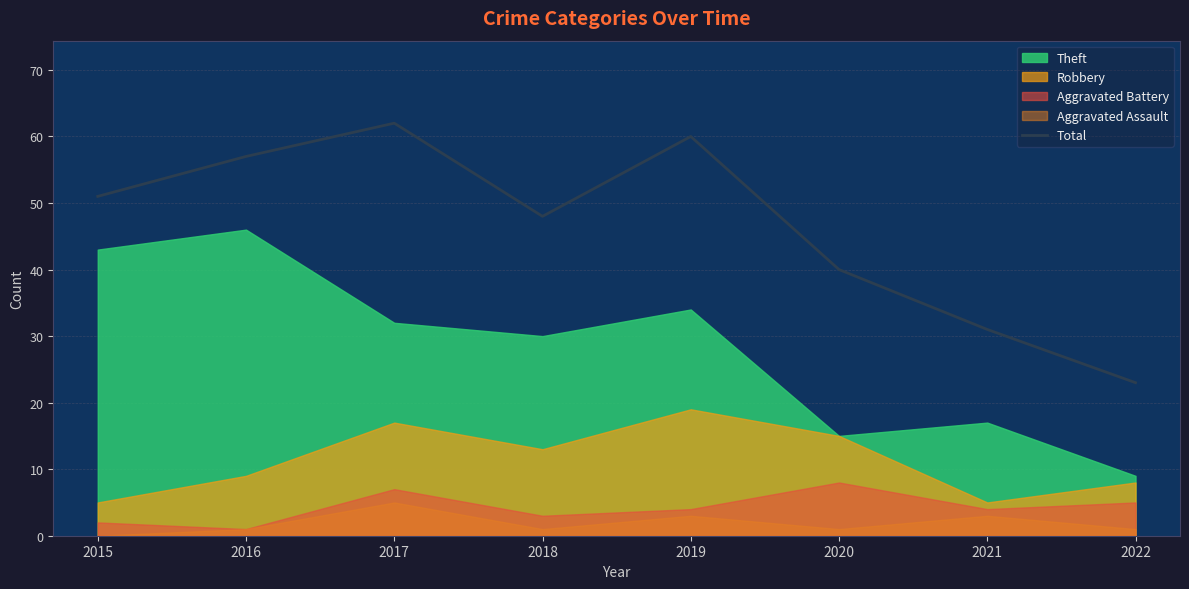

The chart shows a value of 40 at 2020. True or false?

True